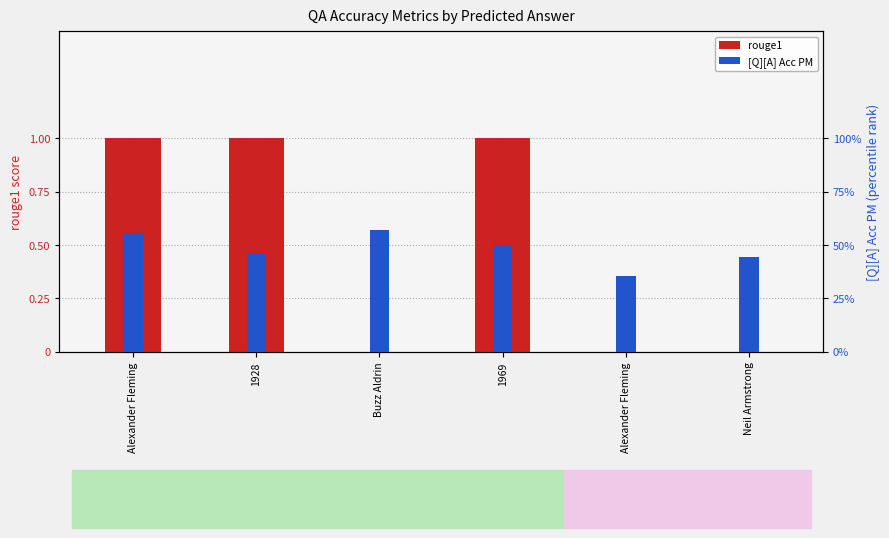

What is the difference between the highest and lowest values at 1969?

0.5